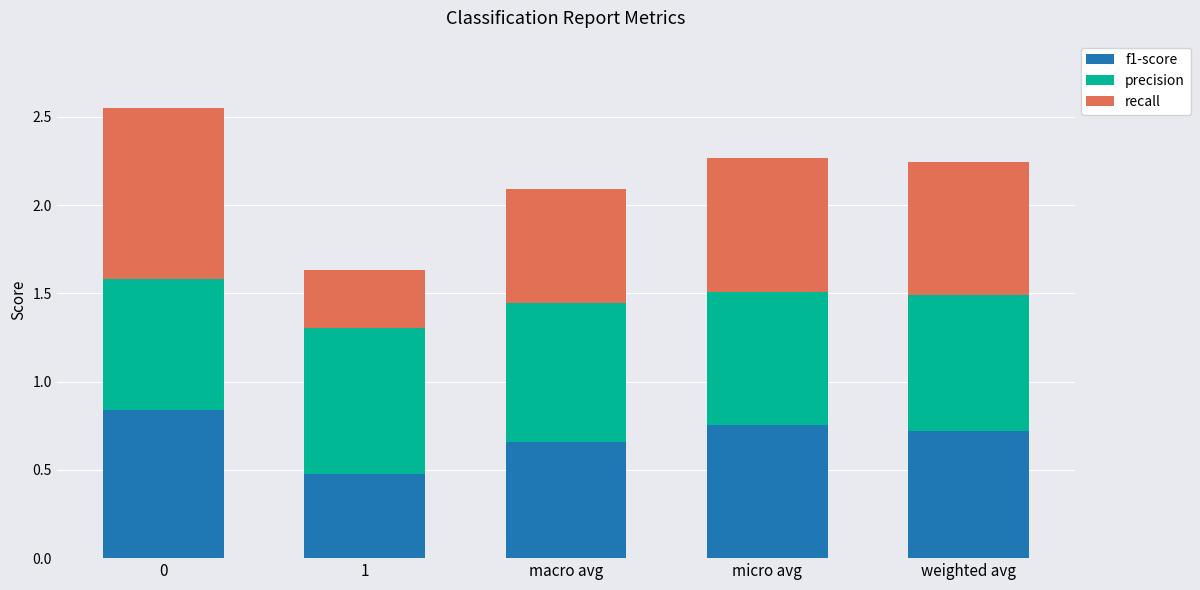

What is the difference between the maximum and minimum values in the f1-score series?

0.4